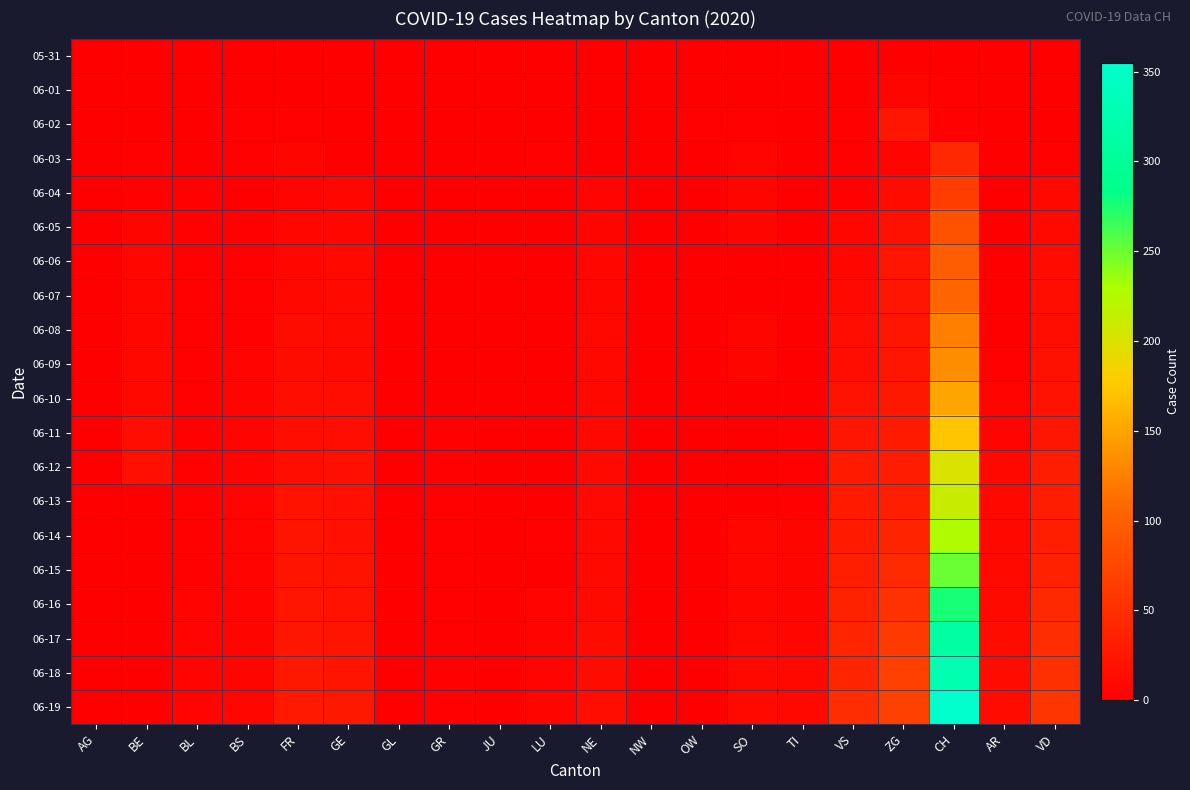

What is the greatest value displayed?

355